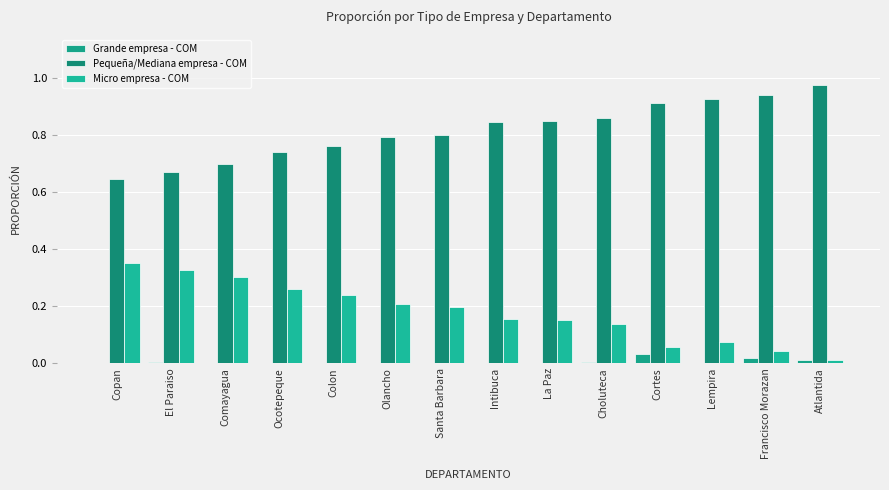

Count the number of data series in this chart.

3